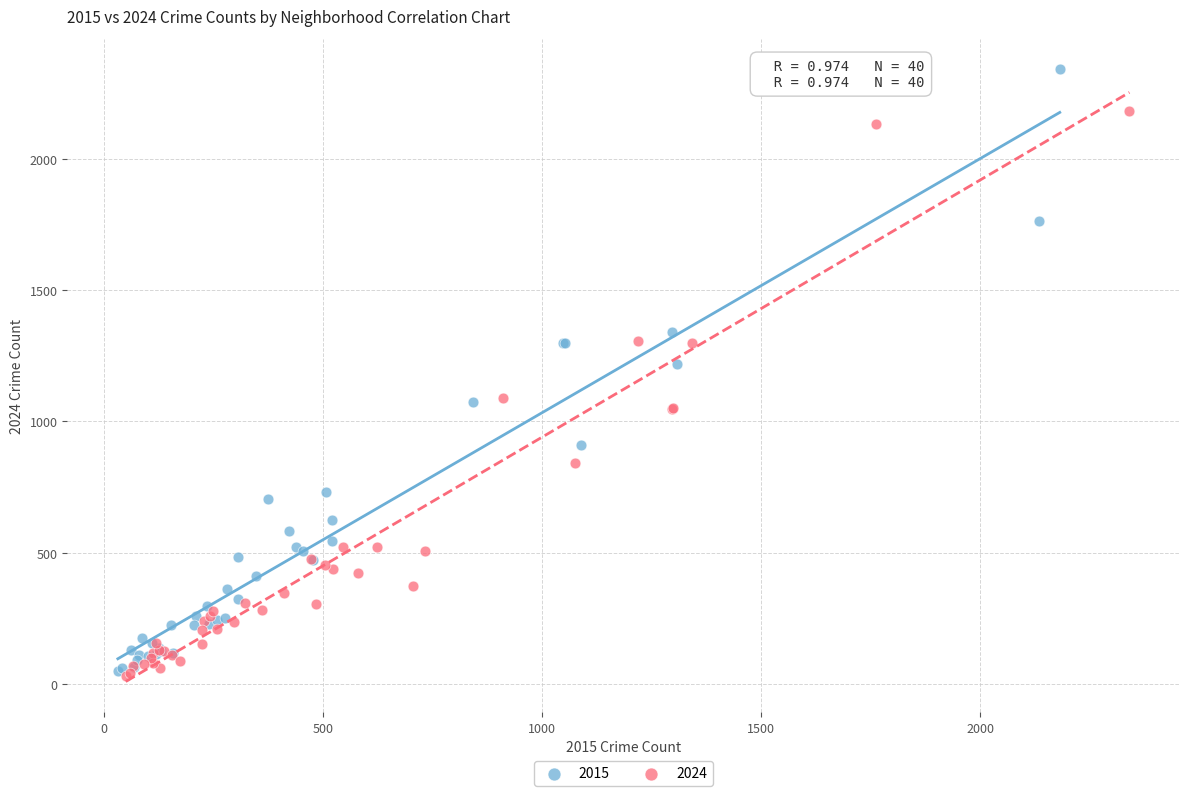

Which series contains the highest Y value?

2015